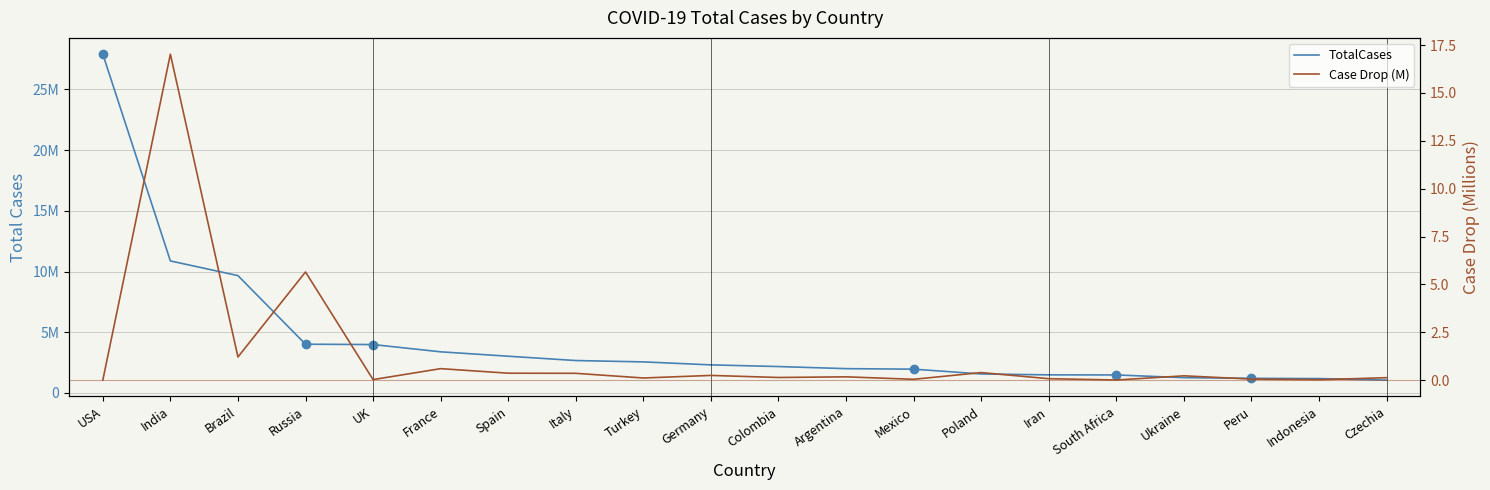

What is the approximate value of Case Drop (M) at India?

17.0